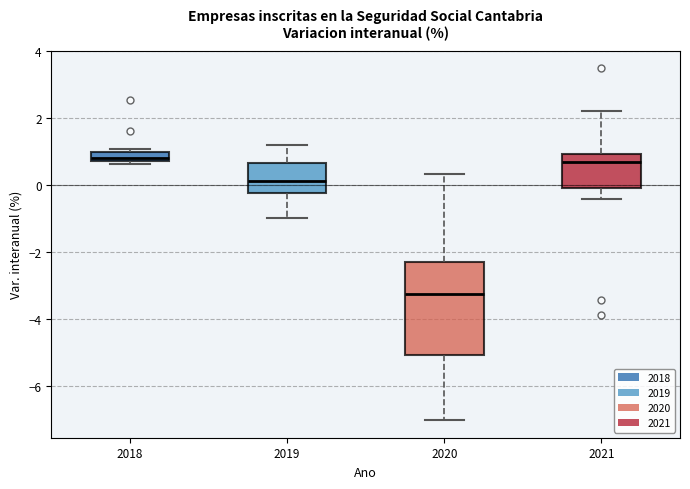

Where does the upper whisker of the box at x = 2020 end on the y-axis? The values are not printed on the chart, so give them approximately, as read against the axis.

0.4